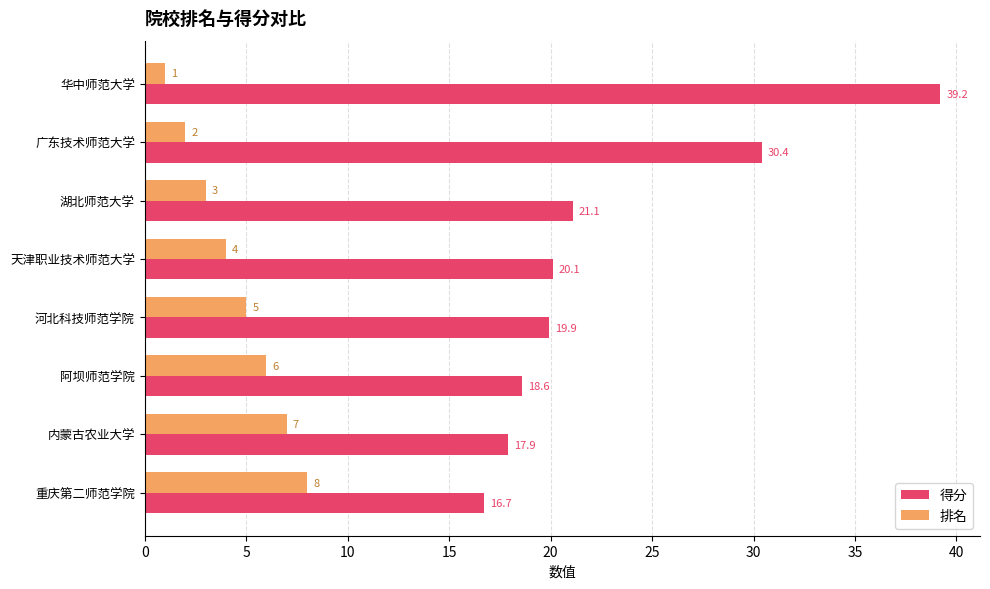

Rank the series by their maximum value, from lowest to highest.

排名, 得分